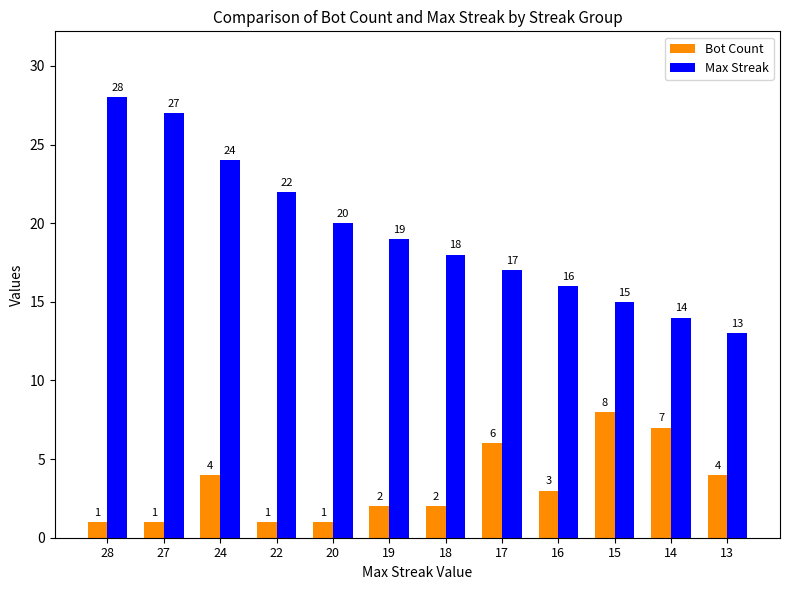

At which label does Max Streak first exceed 19?

28